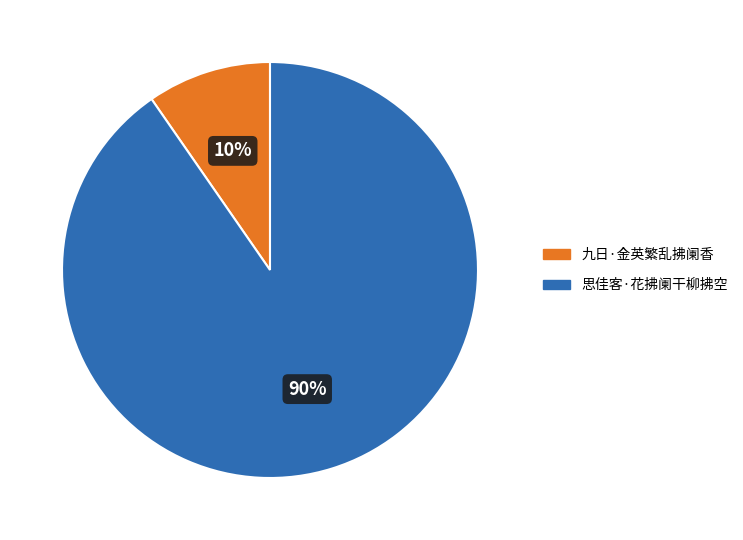

Does 九日·金英繁乱拂阑香 represent more than half of the total?

No